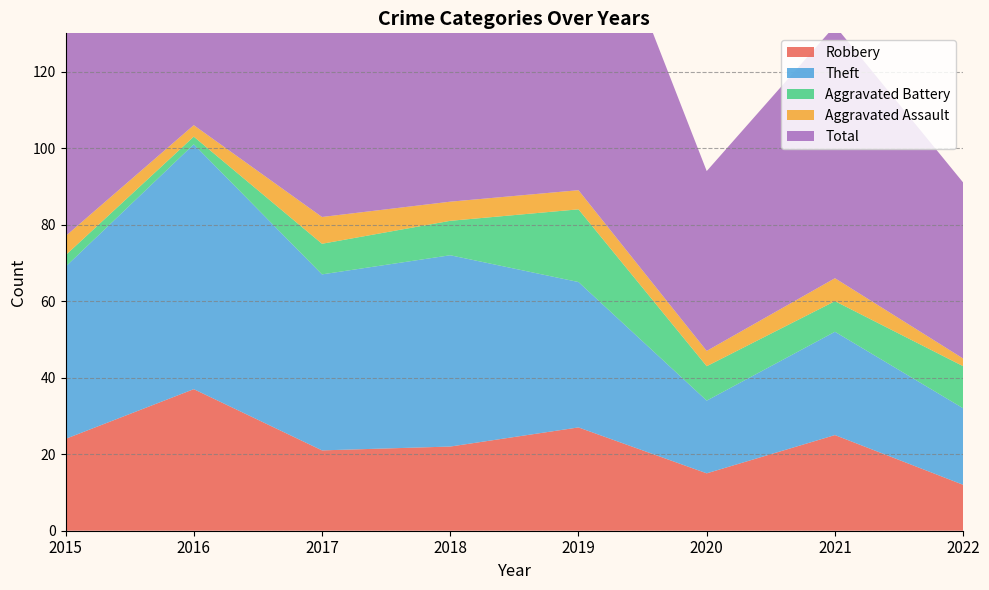

Reading left to right, what are all the values shown in this chart?

Robbery: 2015=24	2016=37	2017=21	2018=22	2019=27	2020=15	2021=25	2022=12
Theft: 2015=45	2016=64	2017=46	2018=50	2019=38	2020=19	2021=27	2022=20
Aggravated Battery: 2015=3	2016=2	2017=8	2018=9	2019=19	2020=9	2021=8	2022=11
Aggravated Assault: 2015=5	2016=3	2017=7	2018=5	2019=5	2020=4	2021=6	2022=2
Total: 2015=77	2016=106	2017=82	2018=88	2019=91	2020=47	2021=66	2022=46